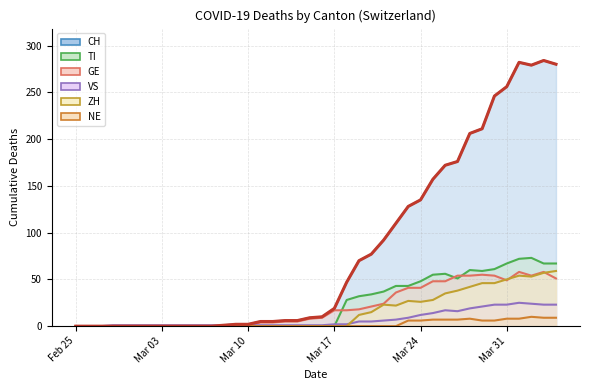

The CH series shows 0 at Feb 25. True or false?

True